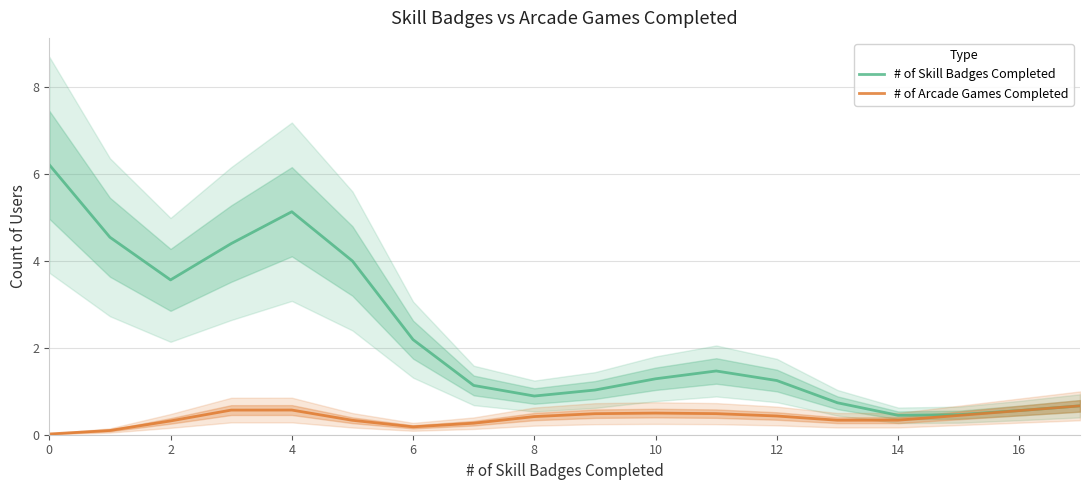

How many interior local peaks does the # of Skill Badges Completed series have?

2